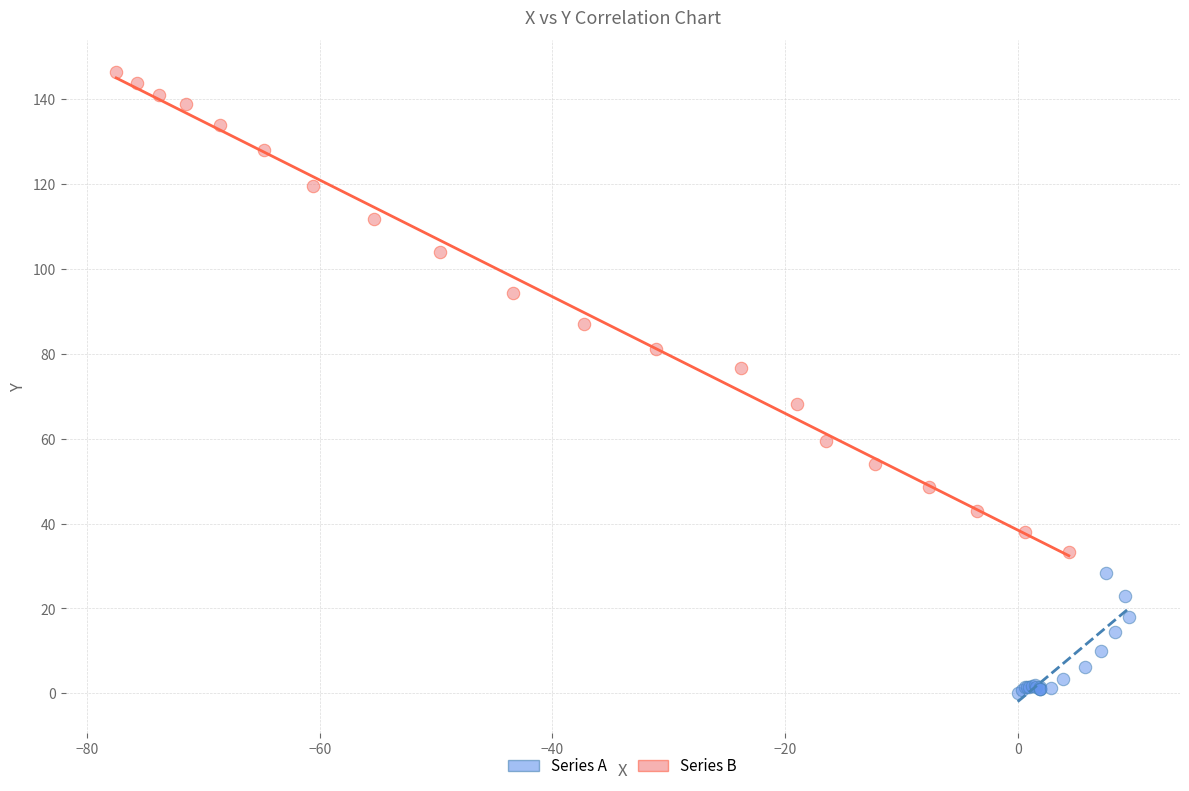

Which series has the largest Y range (max minus min)?

Series B